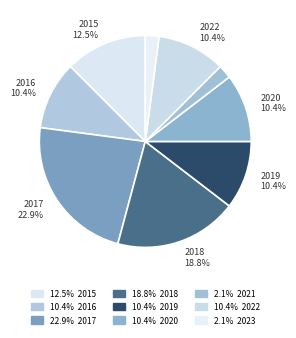

How many slices are in this pie chart?

9